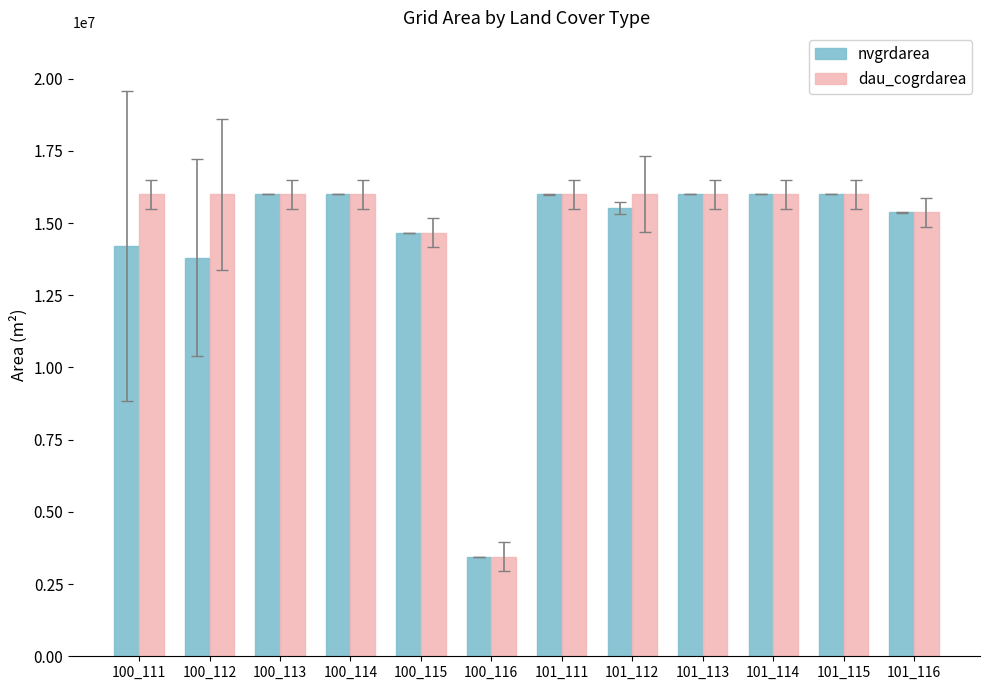

What is the difference between the maximum and second lowest values in the dau_cogrdarea series?

1342800